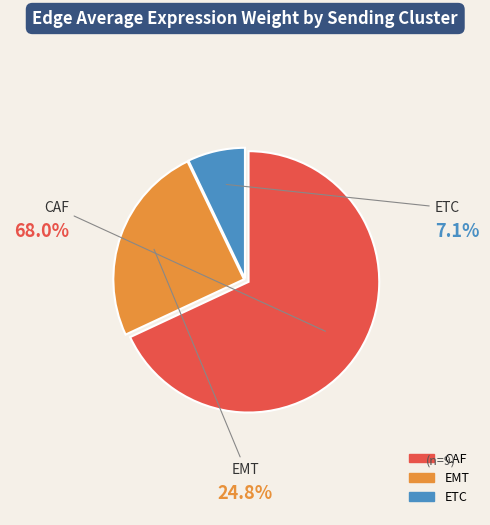

Combined, do ETC and CAF account for over 50%?

Yes